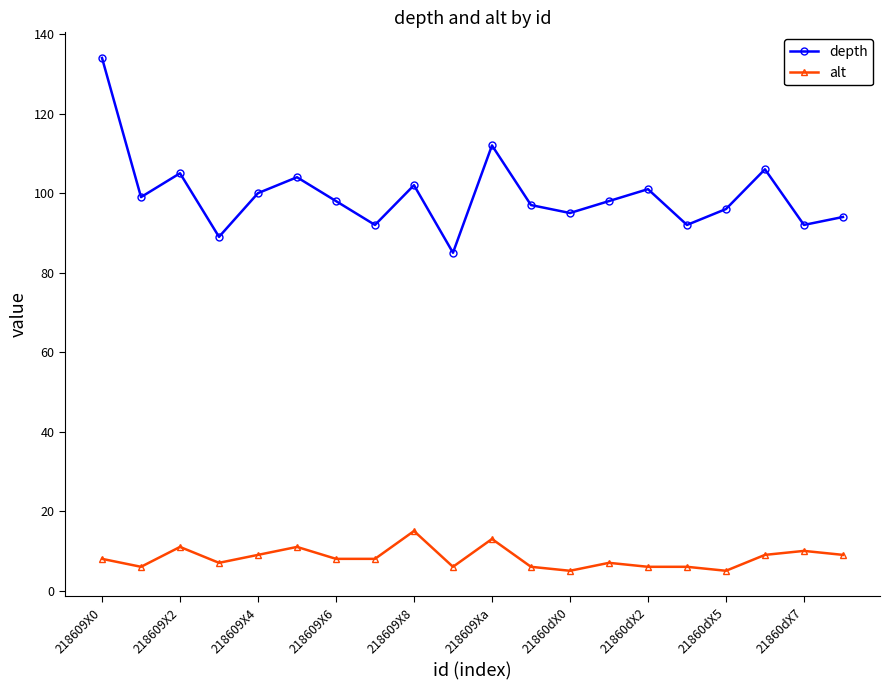

What is the value of the depth point at the 17th from the left?

96